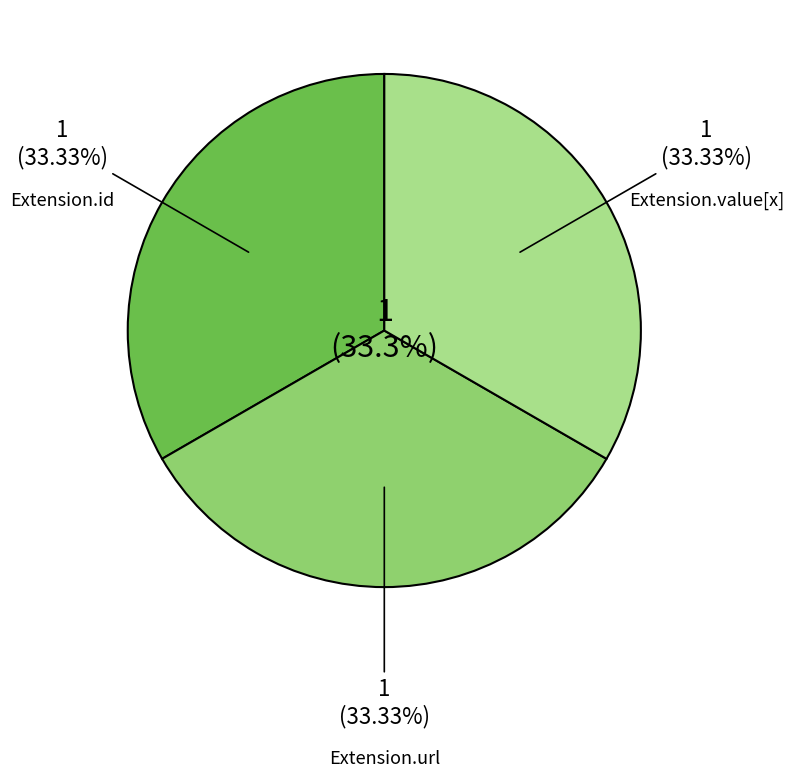

What is the largest slice in the pie chart?

Extension.url